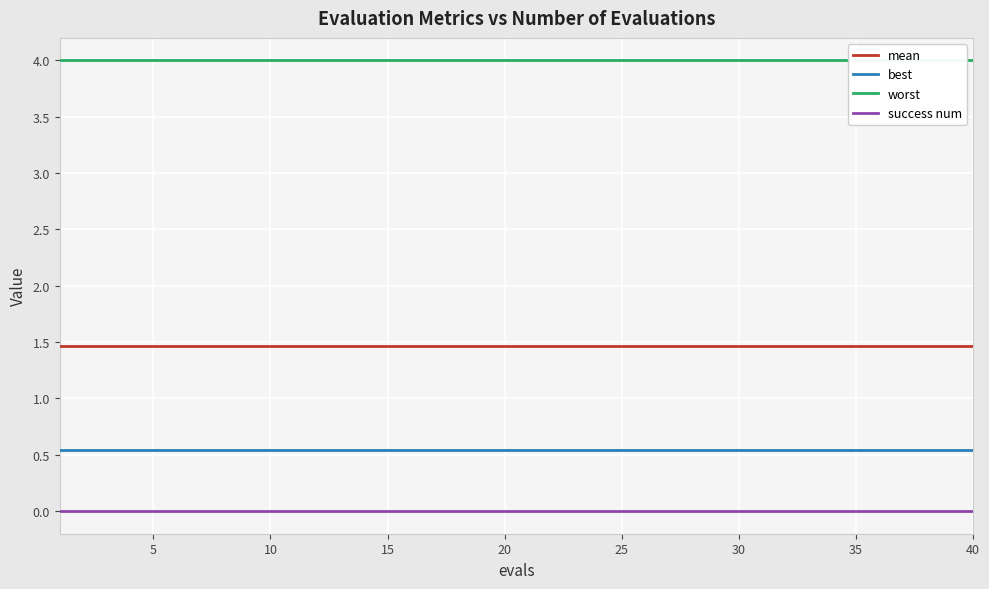

The value of best at 40 is 0.9. True or false?

False